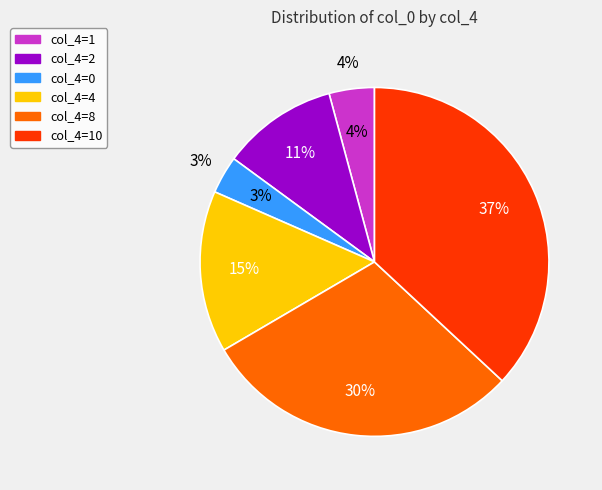

What percentage is the col_4=4 slice, to the nearest percent?

15%